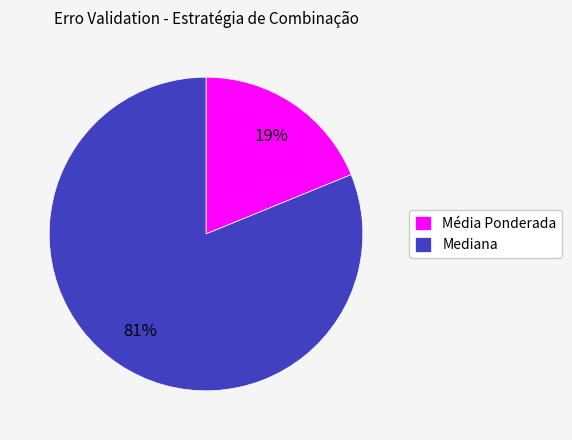

Is the sum of Média Ponderada and Mediana greater than half?

Yes